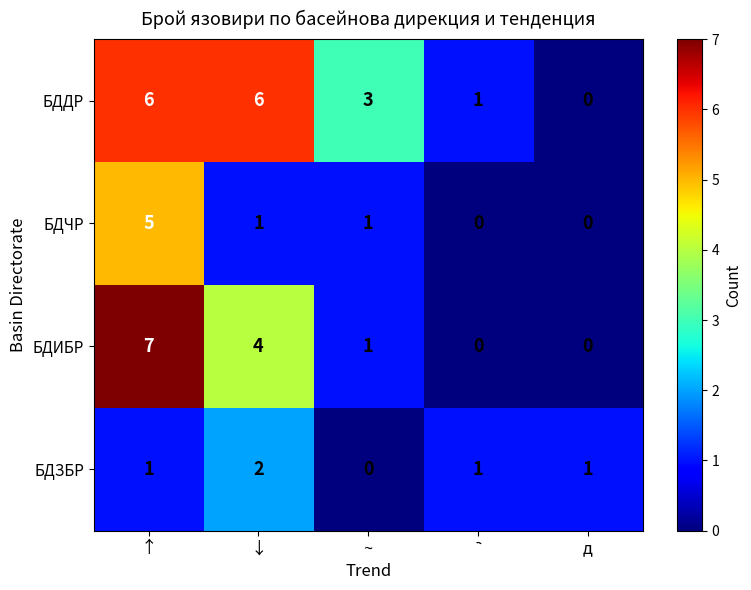

Between ↓ and д, which series saw the biggest shift?

БДДР